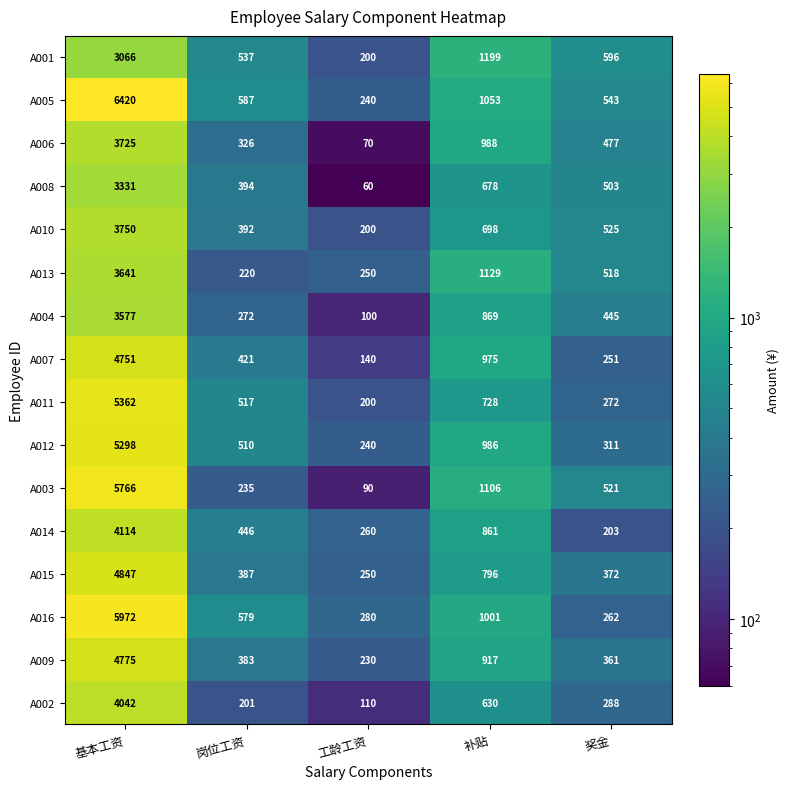

True or false: A012 has a value of 1441 at 补贴.

False